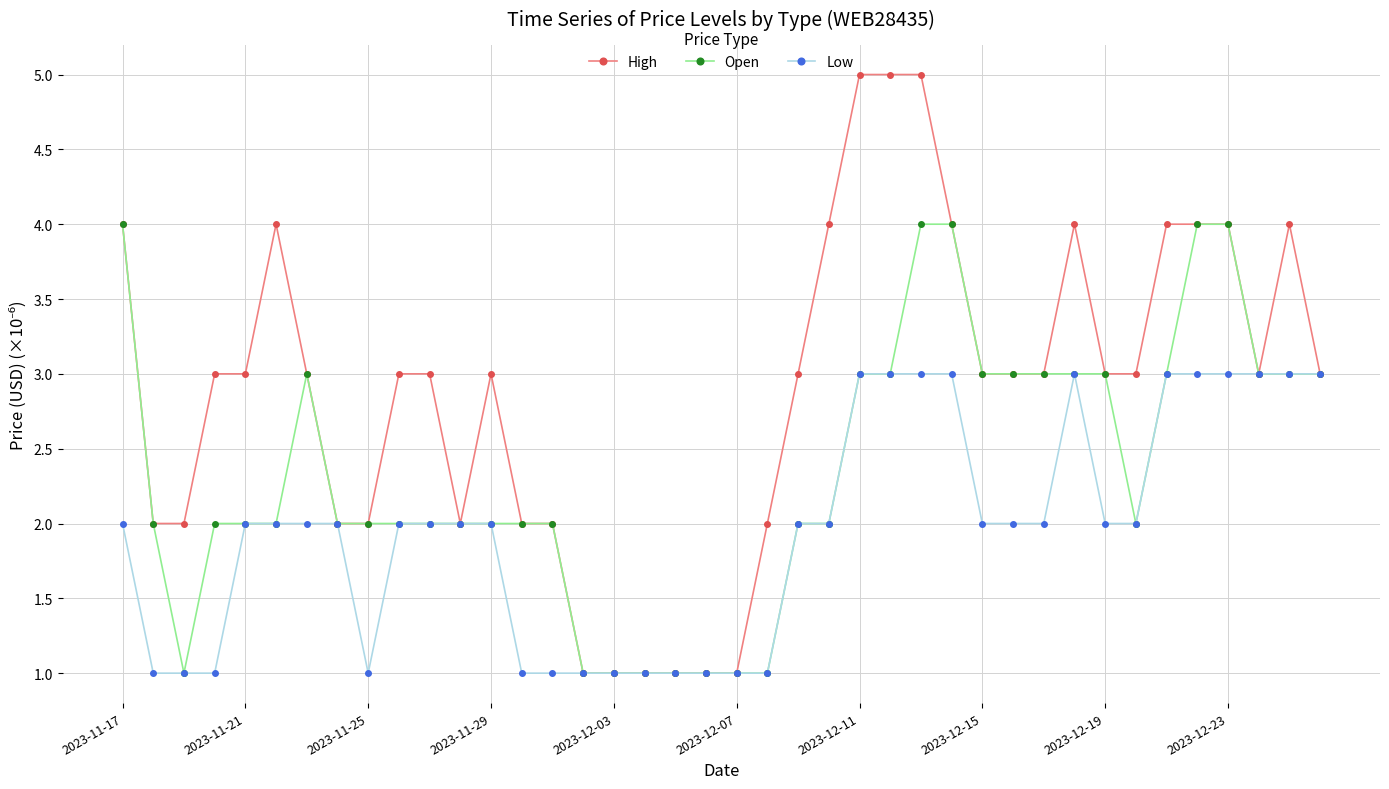

Reading left to right, list all the values displayed in this chart.

High: 4.0	2.0	2.0	3.0	3.0	4.0	3.0	2.0	2.0	3.0	3.0	2.0	3.0	2.0	2.0	1.0	1.0	1.0	1.0	1.0	1.0	2.0	3.0	4.0	5.0	5.0	5.0	4.0	3.0	3.0	3.0	4.0	3.0	3.0	4.0	4.0	4.0	3.0	4.0	3.0
Open: 4.0	2.0	1.0	2.0	2.0	2.0	3.0	2.0	2.0	2.0	2.0	2.0	2.0	2.0	2.0	1.0	1.0	1.0	1.0	1.0	1.0	1.0	2.0	2.0	3.0	3.0	4.0	4.0	3.0	3.0	3.0	3.0	3.0	2.0	3.0	4.0	4.0	3.0	3.0	3.0
Low: 2.0	1.0	1.0	1.0	2.0	2.0	2.0	2.0	1.0	2.0	2.0	2.0	2.0	1.0	1.0	1.0	1.0	1.0	1.0	1.0	1.0	1.0	2.0	2.0	3.0	3.0	3.0	3.0	2.0	2.0	2.0	3.0	2.0	2.0	3.0	3.0	3.0	3.0	3.0	3.0